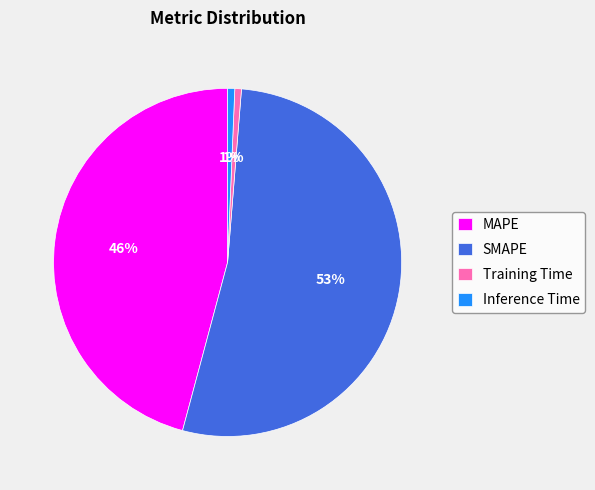

Which category has the biggest portion of the pie?

SMAPE